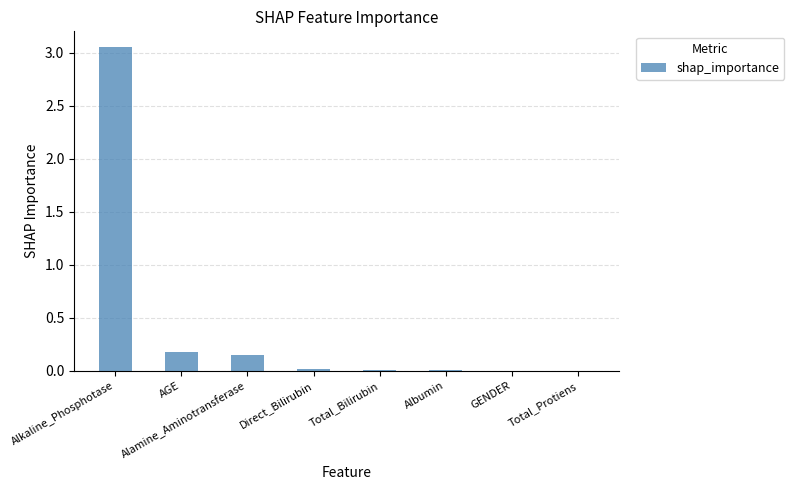

The chart shows a value of 0.0 at Total_Protiens. True or false?

True